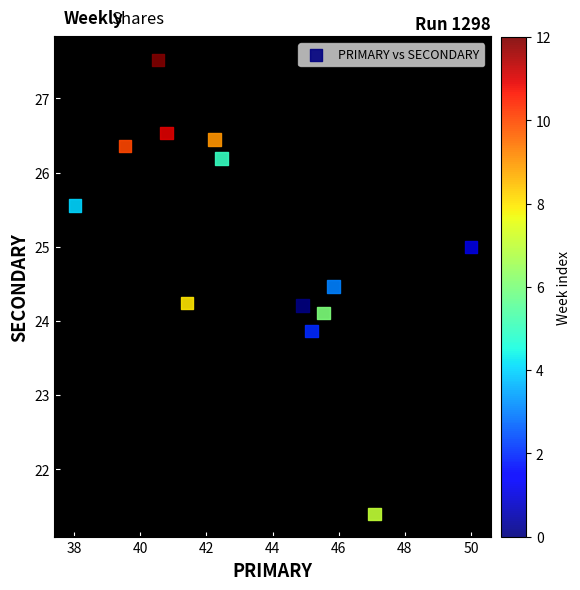

What is the range of X values (max minus min)?

12.0